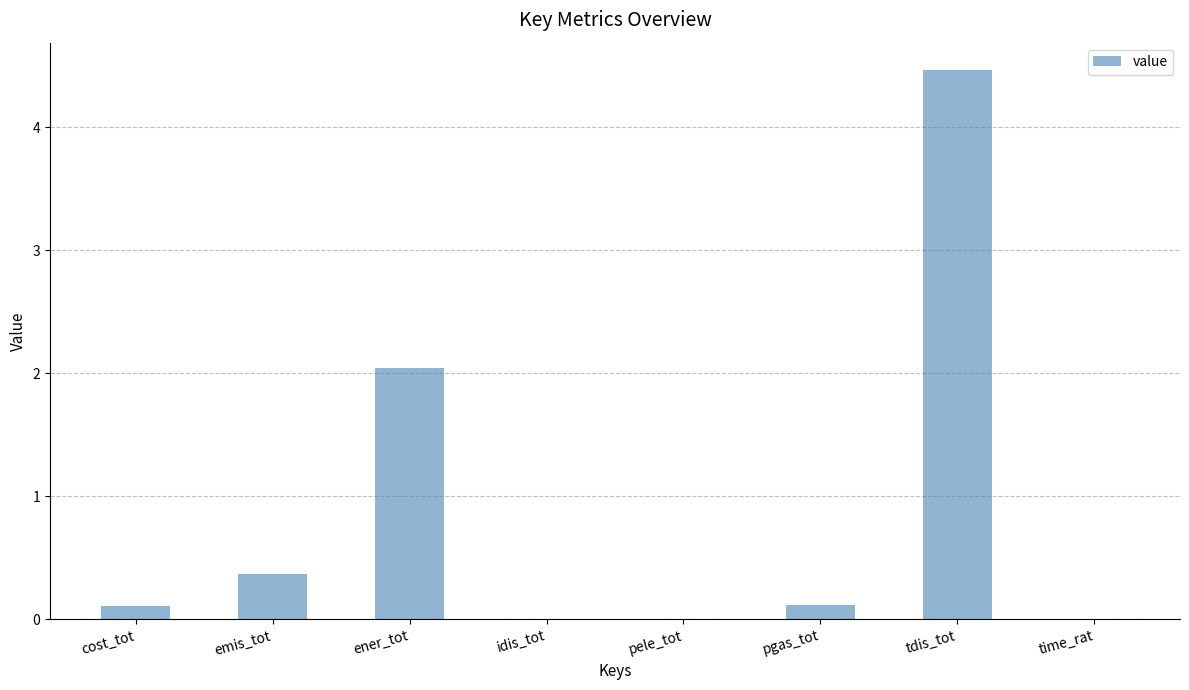

How many series are shown in this chart?

1